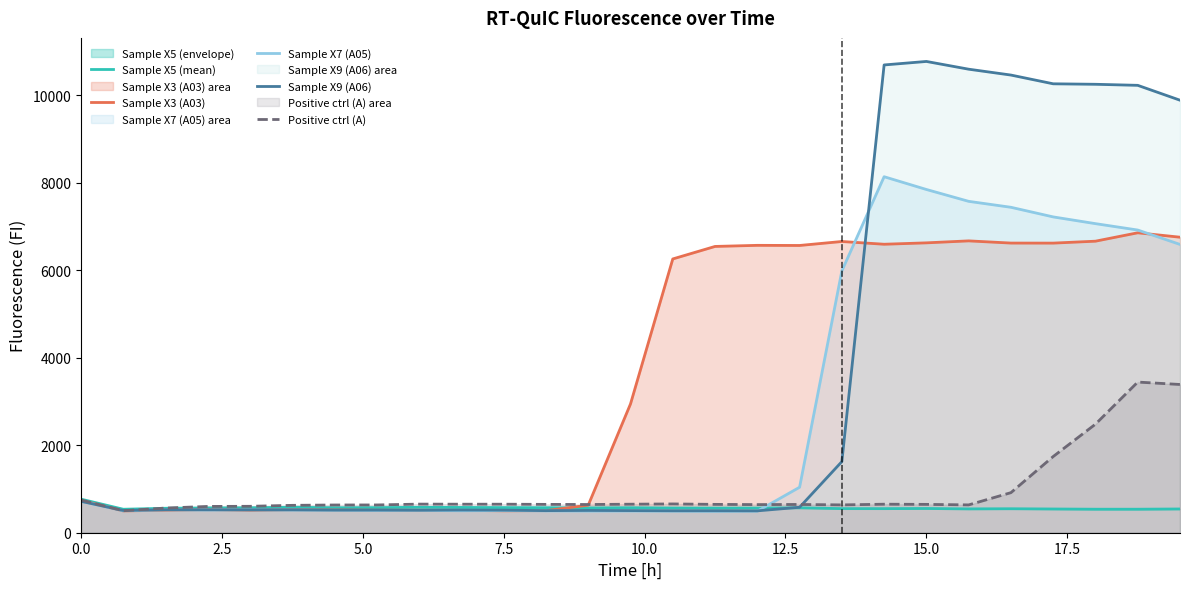

How many interior local valleys does the Sample X5 (mean) series have?

6